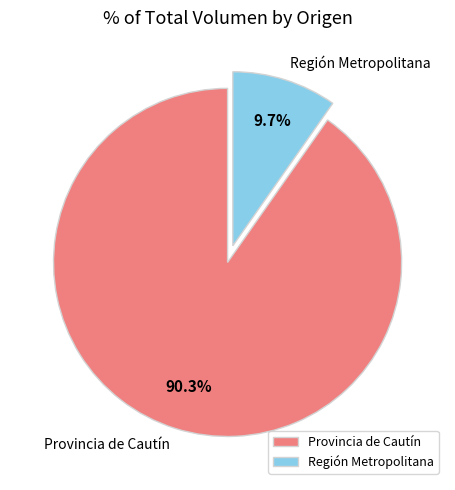

What percentage do Provincia de Cautín and Región Metropolitana together represent?

100.0%